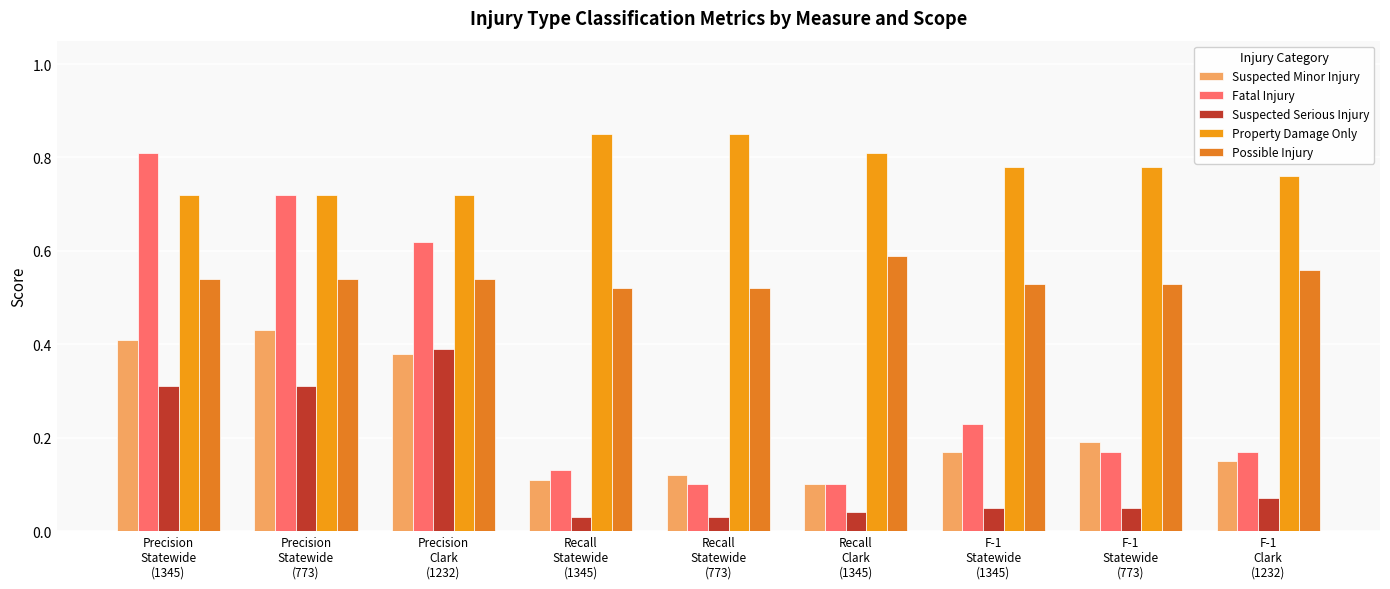

How many bars are there in each group?

5